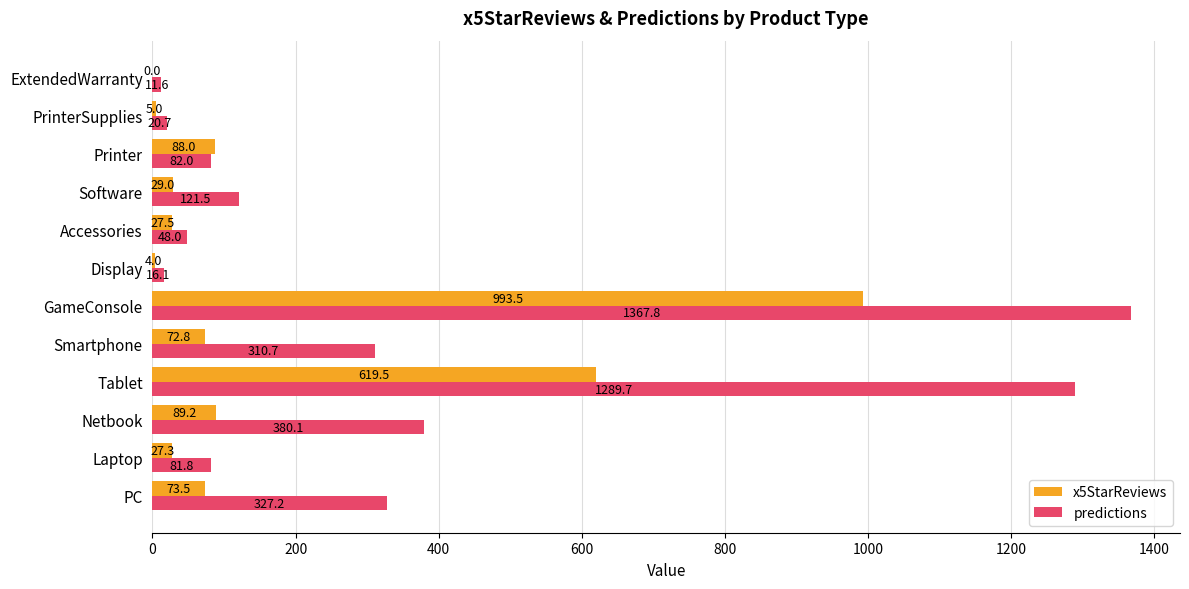

Where is x5StarReviews nearest to the value 496?

Tablet